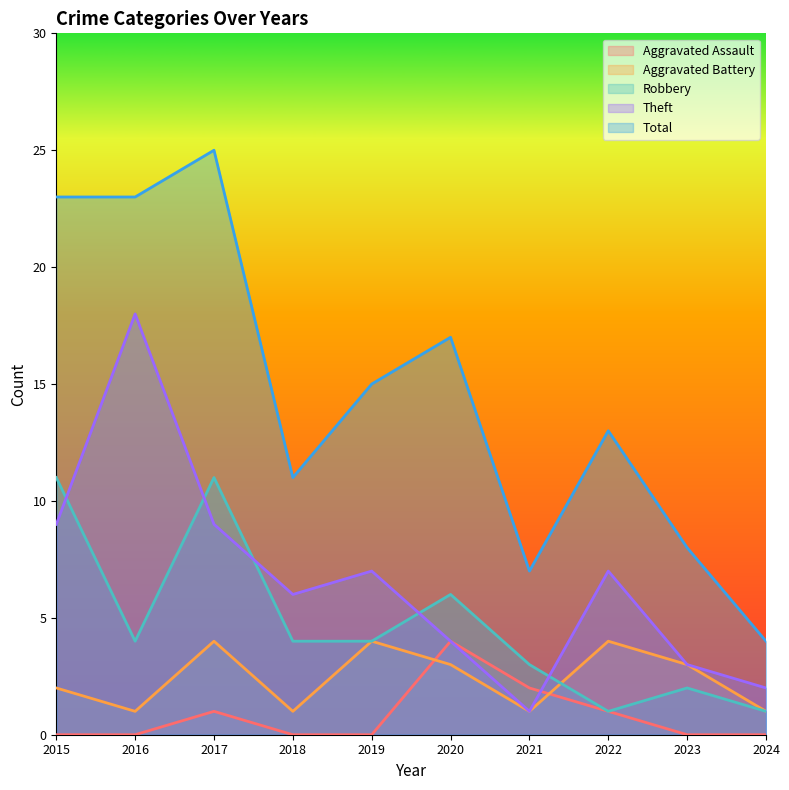

Is it true that Aggravated Battery equals 3 at 2023?

True